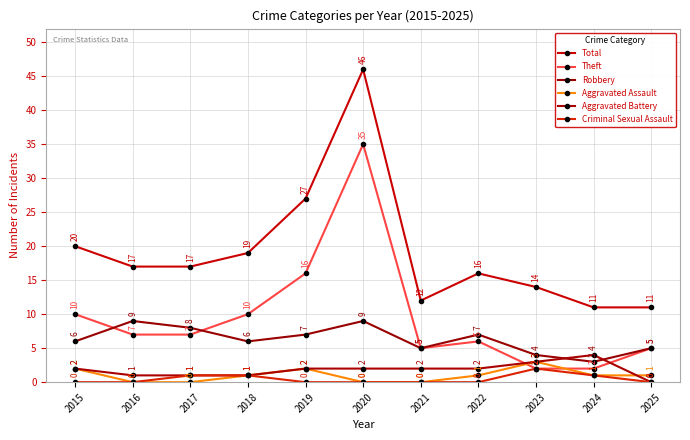

True or false: Total and Aggravated Assault intersect in this chart.

False